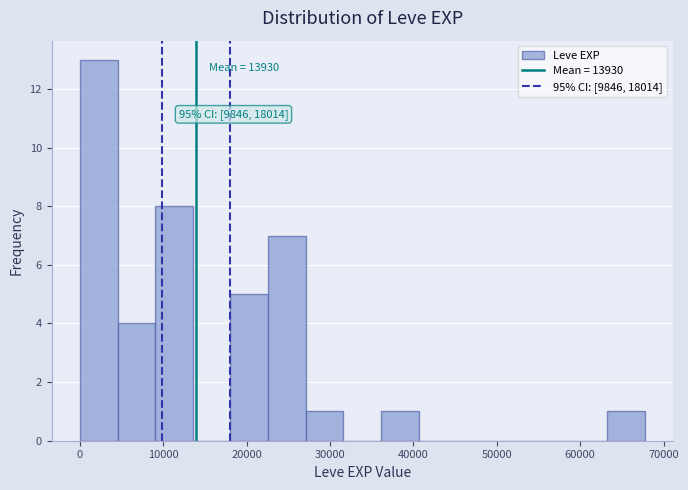

Which range on the x-axis has the tallest bar?

0 to 5000